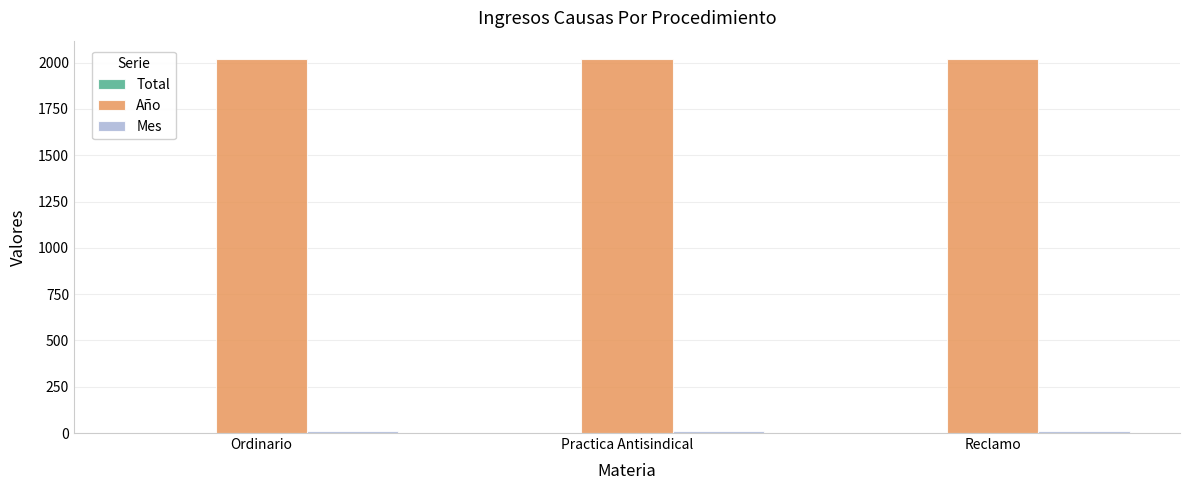

How many categories are shown in the chart?

3